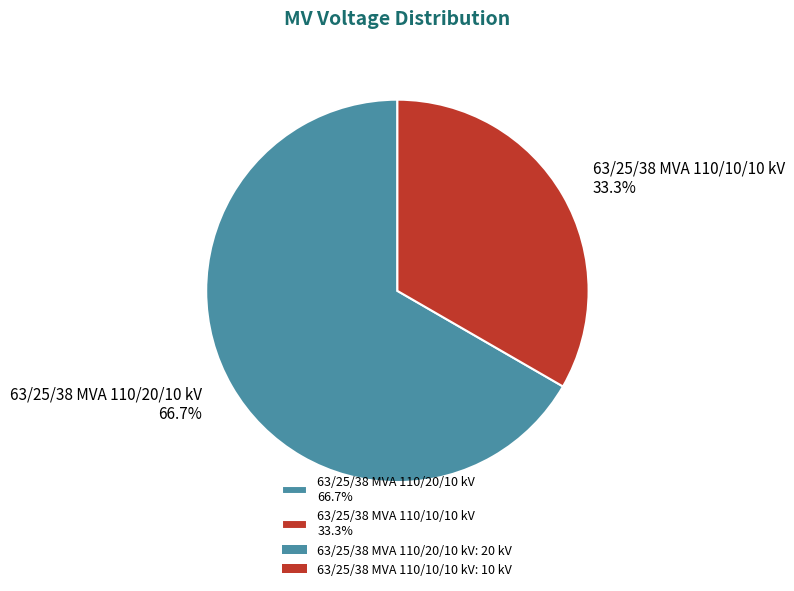

Rank the categories by value from highest to lowest.

63/25/38 MVA 110/20/10 kV, 63/25/38 MVA 110/10/10 kV